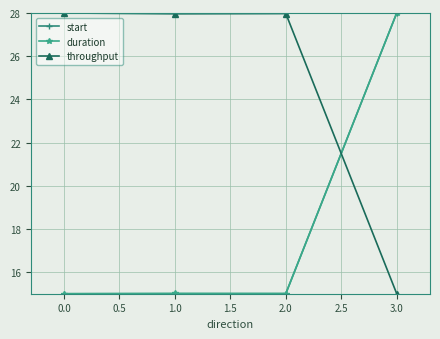

What is the spread (max minus min) of values at 0.0?

13.0